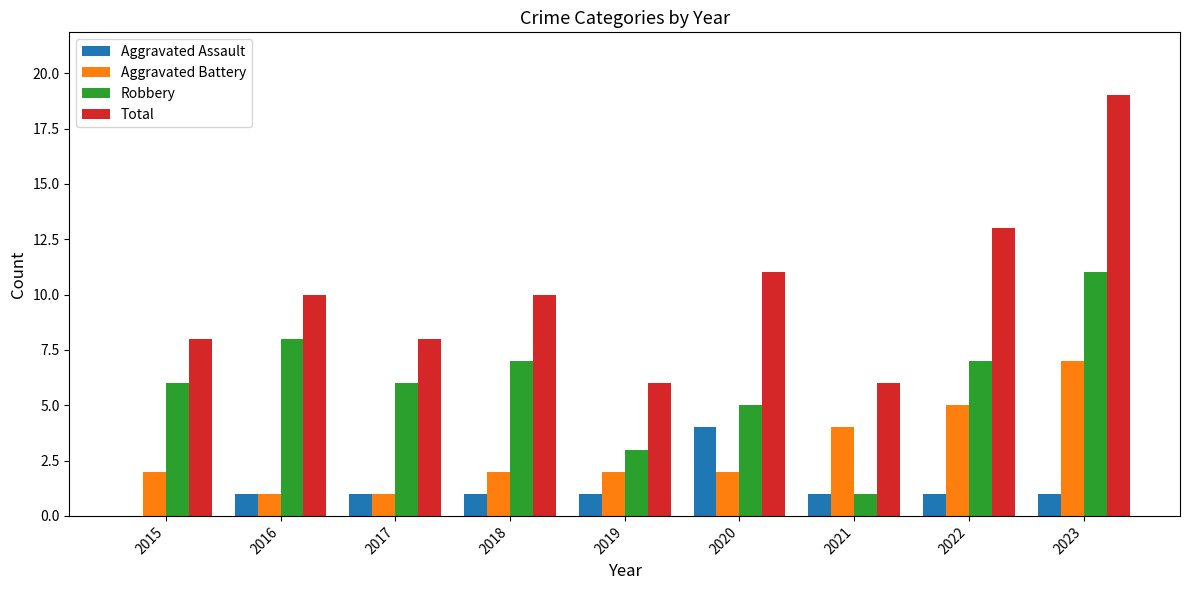

The Aggravated Battery series shows 2 at 2018. True or false?

True